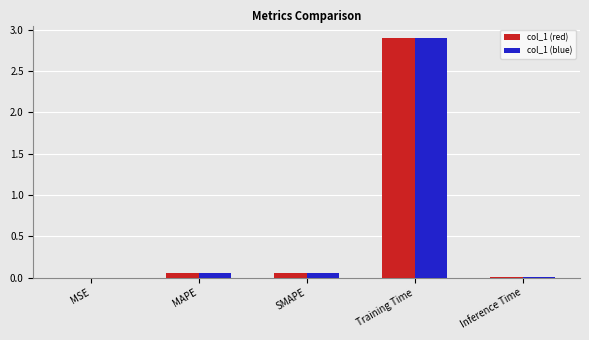

The value of col_1 (red) at Inference Time is 0.0. True or false?

True